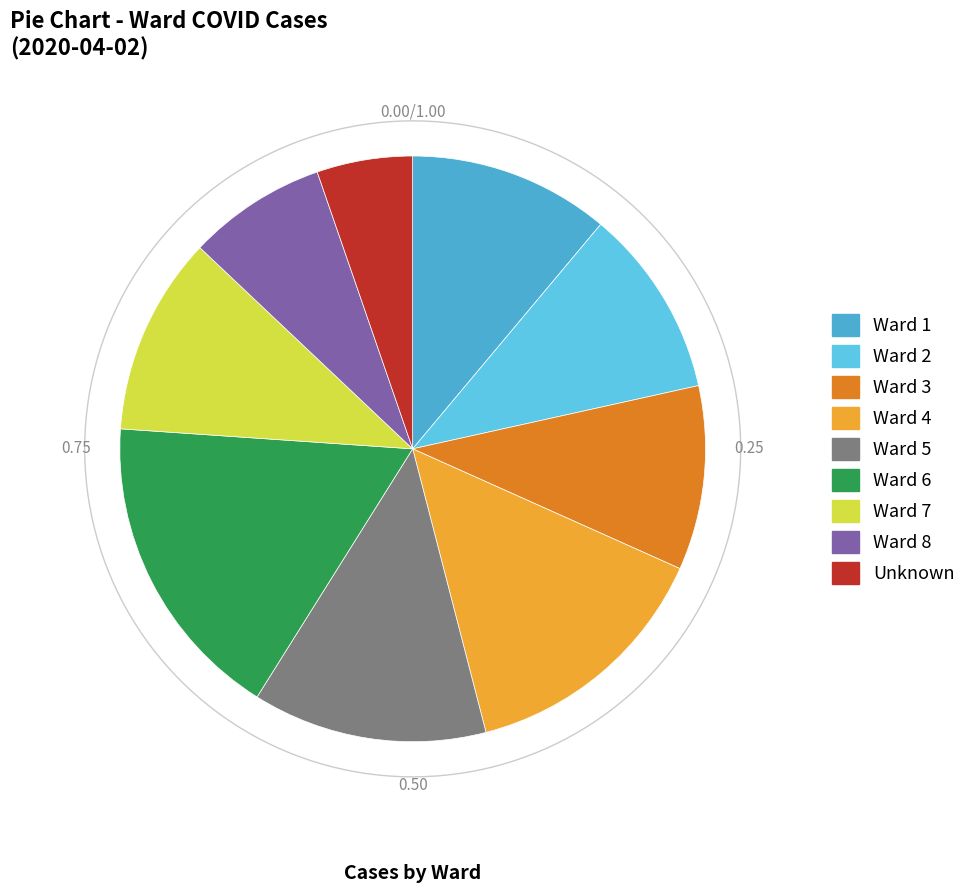

To the nearest percent, what is the combined percentage of 1 and 4?

25%